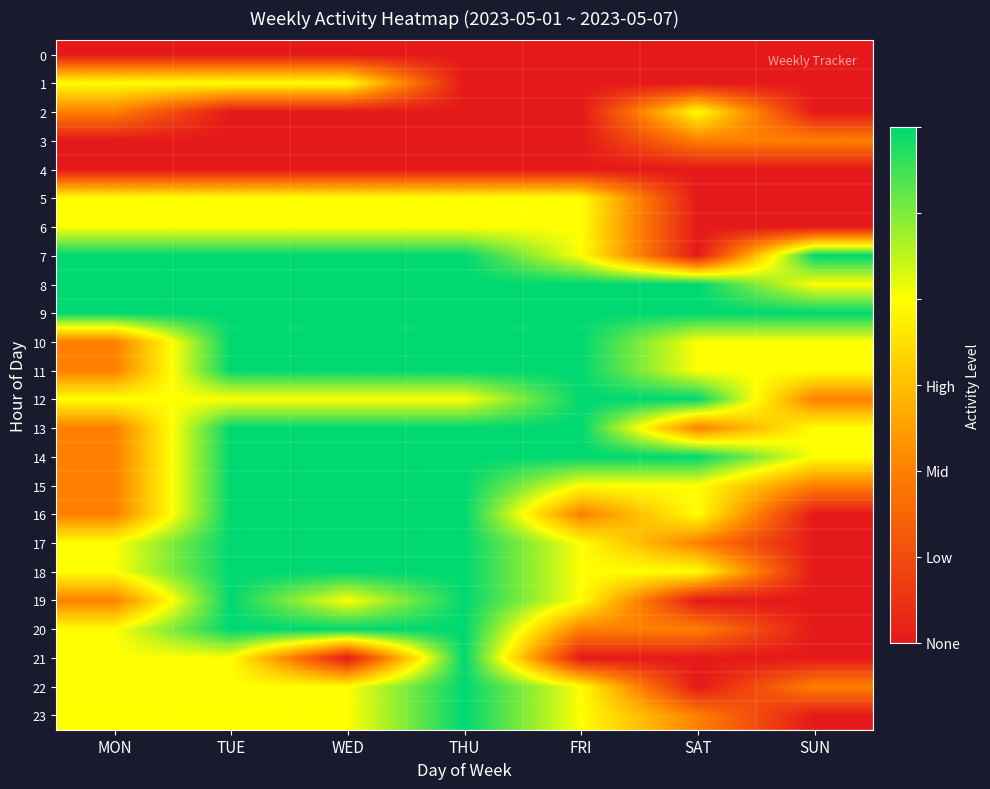

What is the difference between the highest and lowest values at SAT?

3